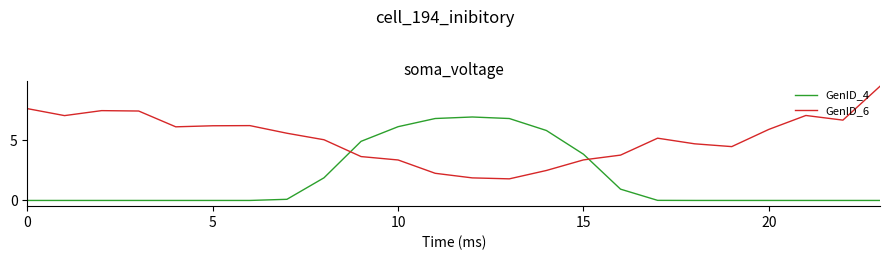

How many times do GenID_4 and GenID_6 cross each other?

2